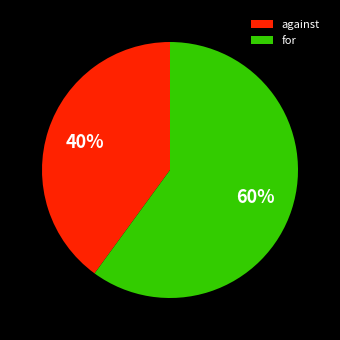

Approximately how many times larger is the value at against compared to for?

0.7